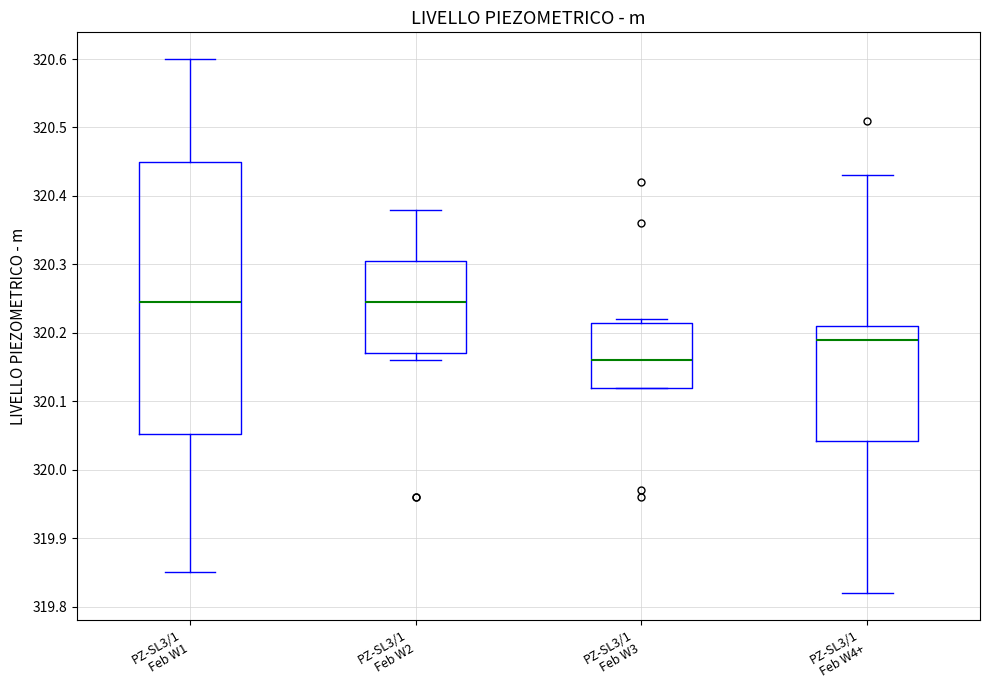

Comparing the boxes themselves (not the whiskers), which one is the tallest?

PZ-SL3/1 Feb W1